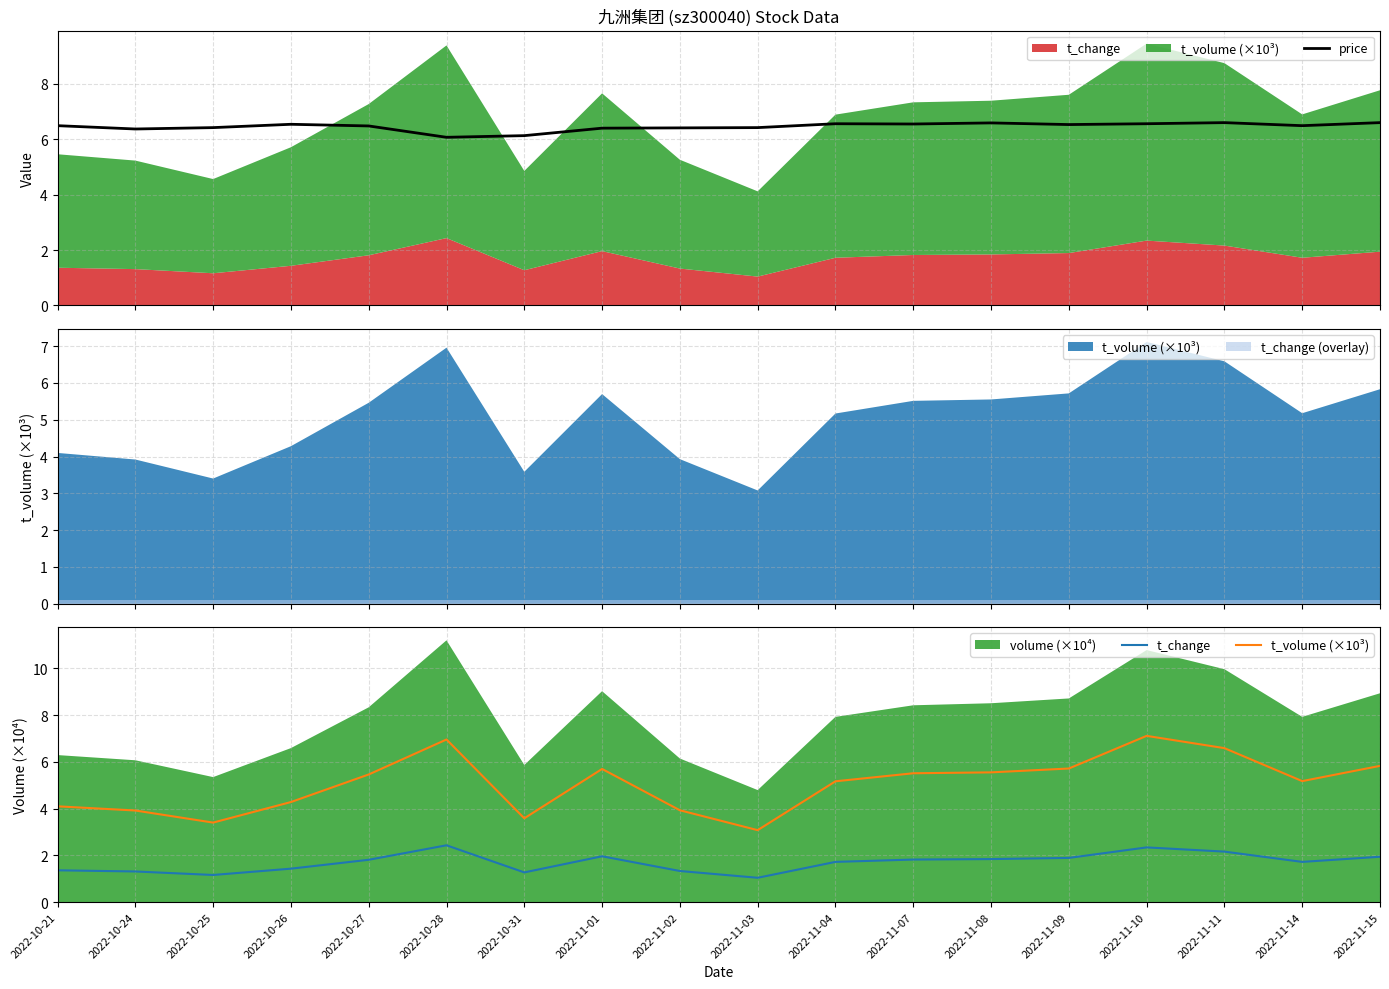

What is the minimum value shown in the chart?

1.0